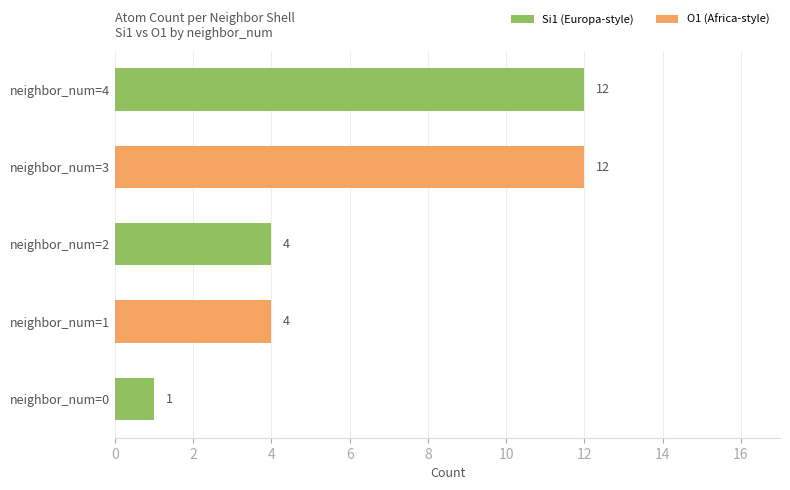

What is the total value across all series at neighbor_num=3?

12